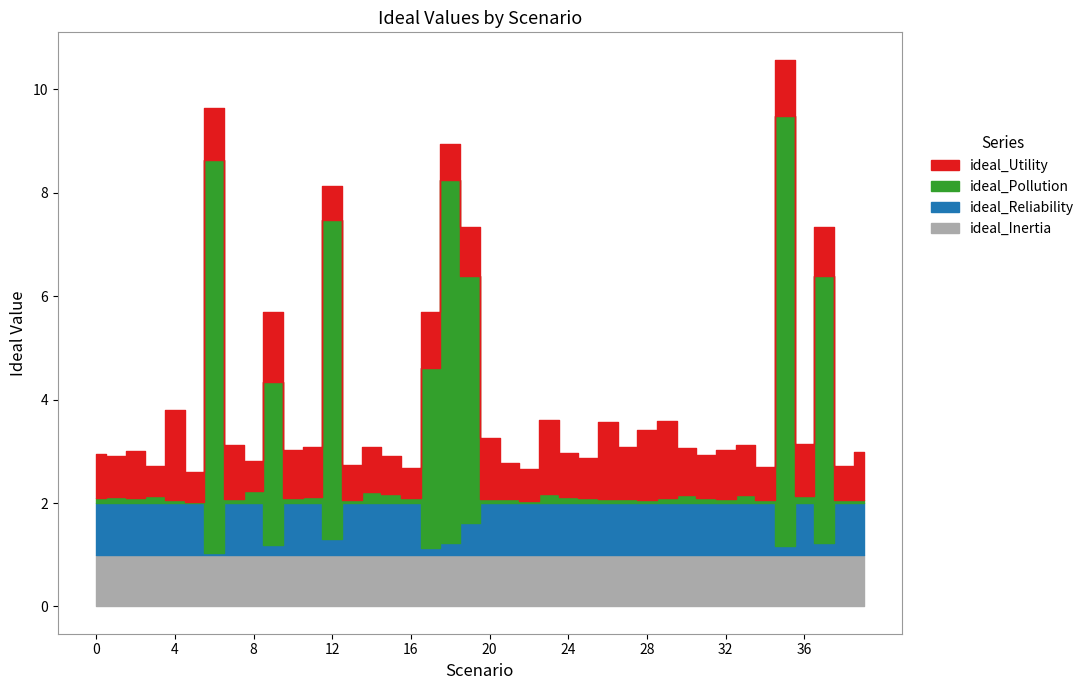

Where is ideal_Pollution nearest to the value 4?

17